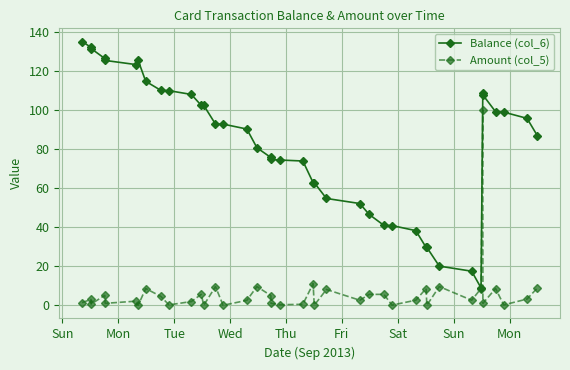

Which series has the largest total across all categories?

Balance (col_6)